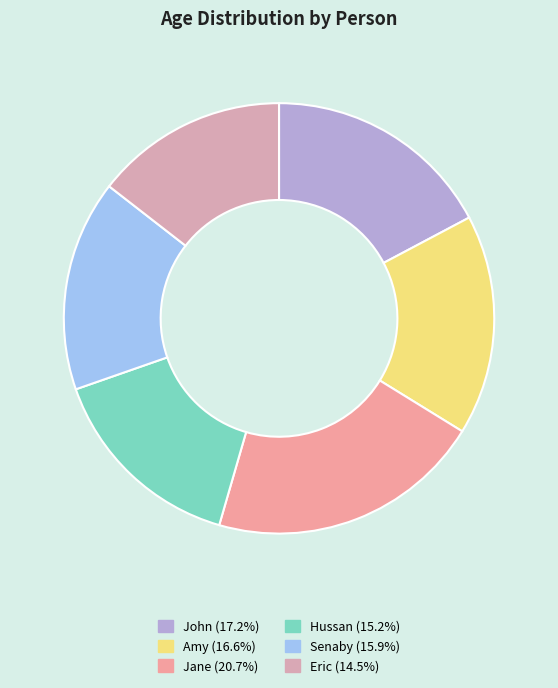

What is the total percentage of John and Senaby?

33.1%